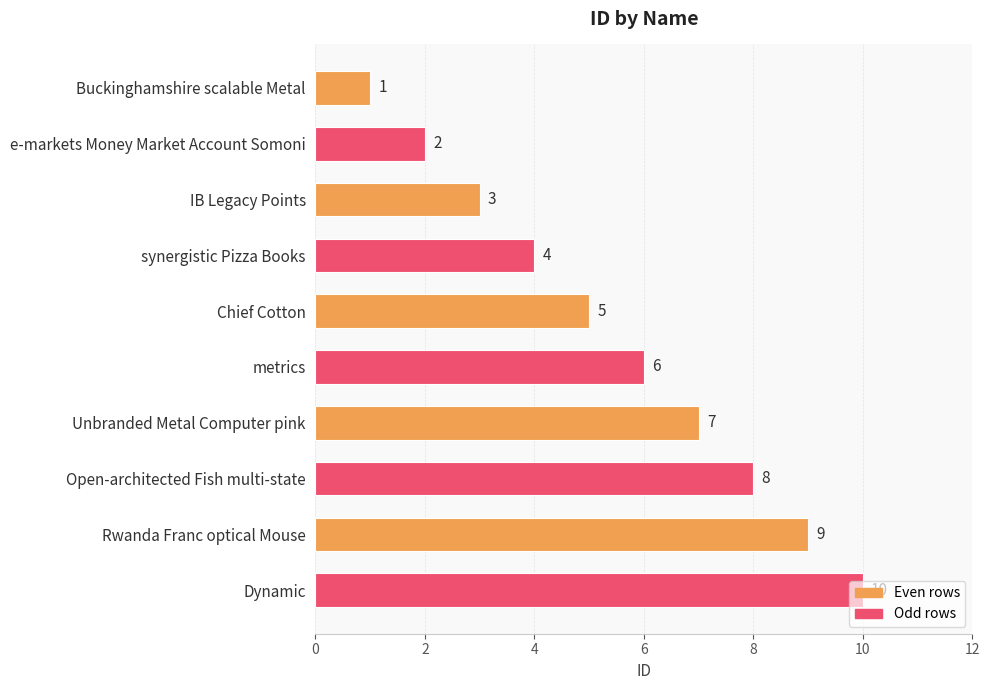

What is the difference between the second highest and second lowest values?

7